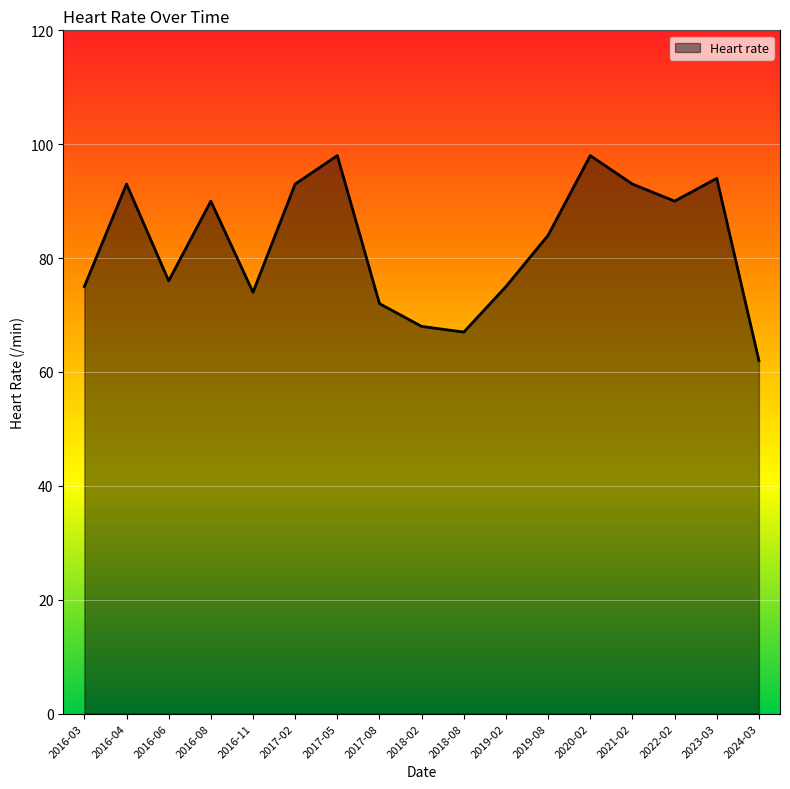

What is the ratio of the value at 2020-02 to the value at 2019-02?

1.3